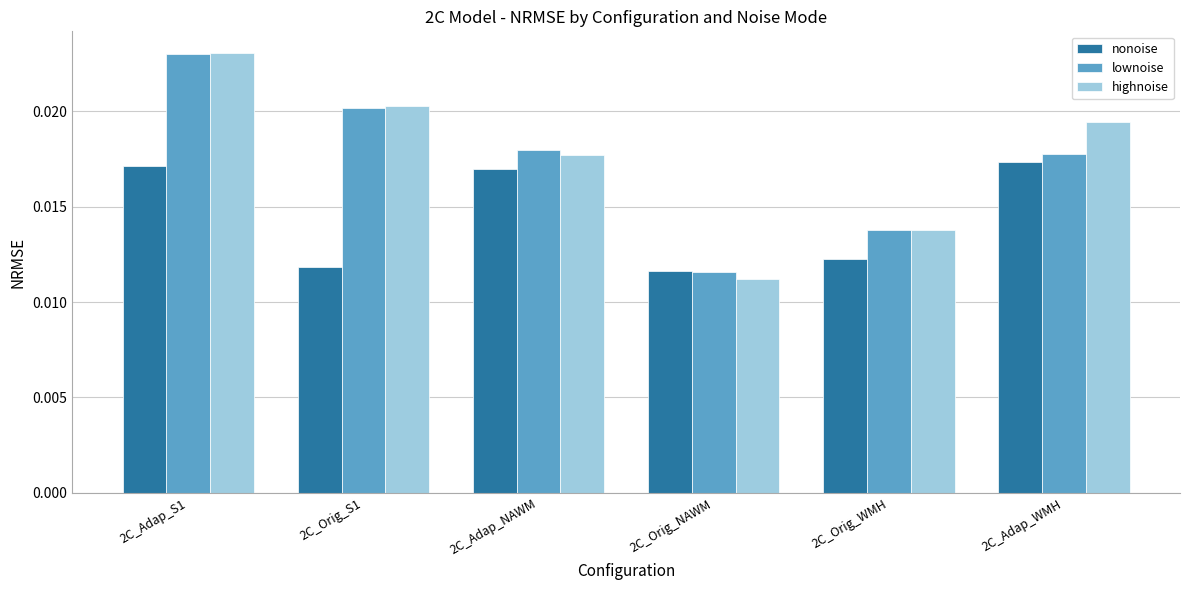

At which label does highnoise reach its minimum?

2C_Orig_NAWM